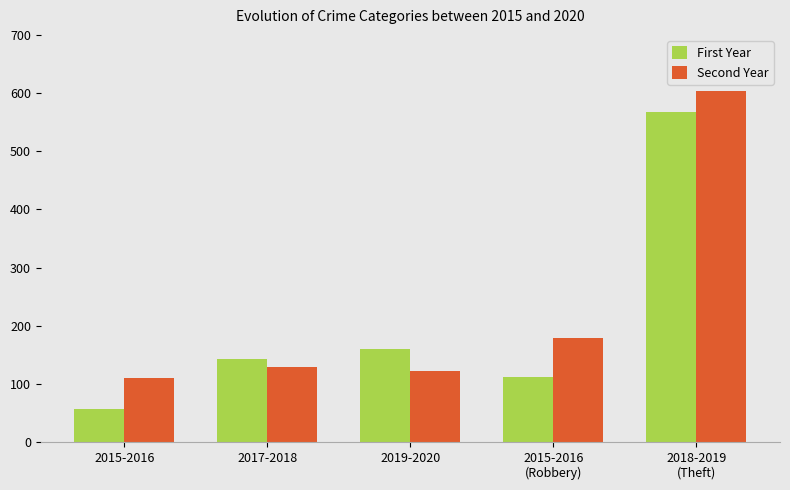

What is the spread (max minus min) of values at 2019-2020?

38